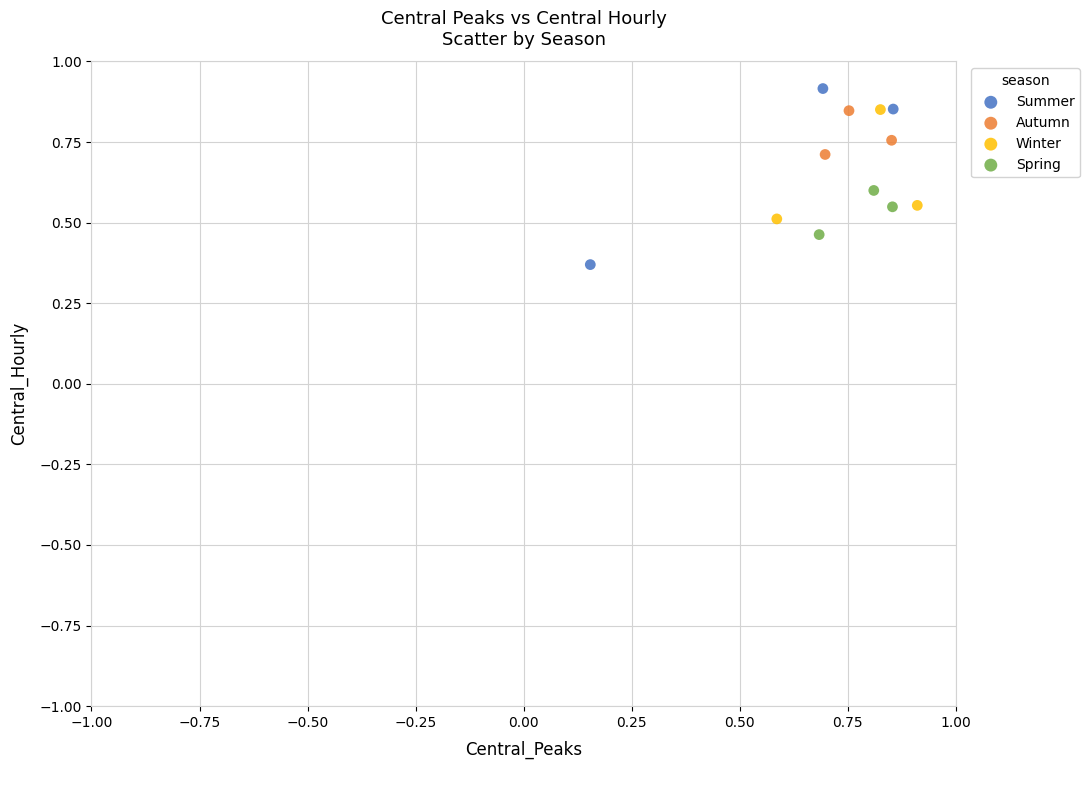

What are all the series names shown in the legend?

Summer, Autumn, Winter, Spring